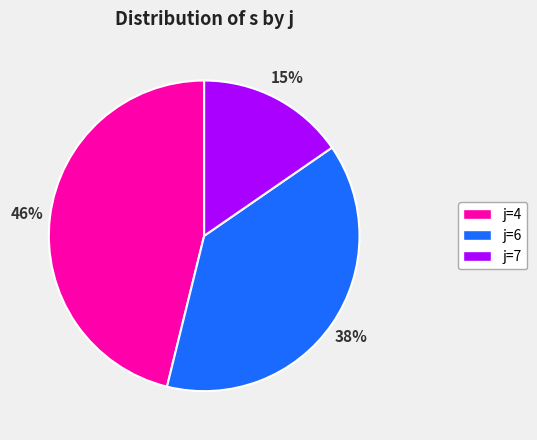

How many slices are in this pie chart?

3